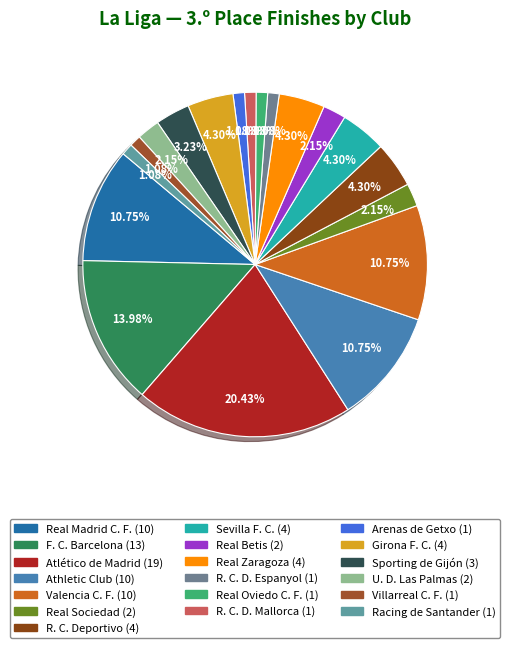

Combined, do R. C. D. Mallorca and Arenas de Getxo account for over 50%?

No